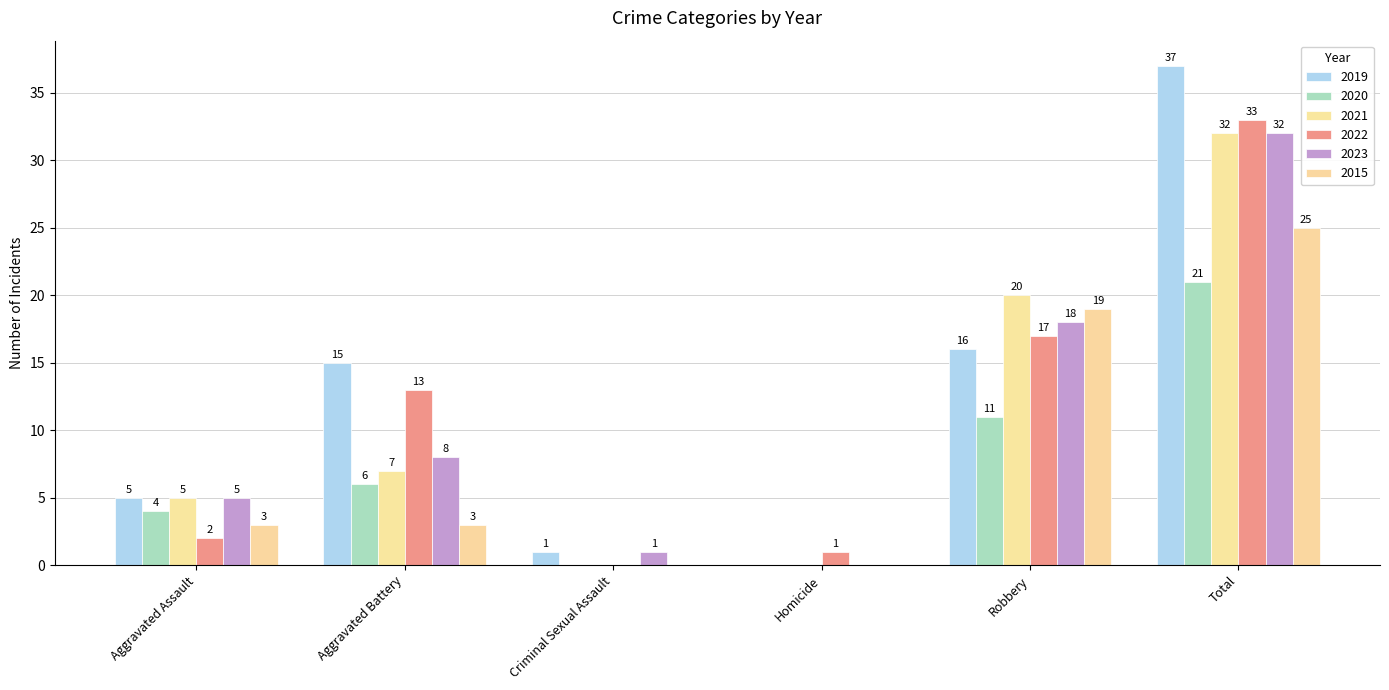

Reading right to left, what are all the values shown in this chart?

2019: Total=37	Robbery=16	Homicide=0	Criminal Sexual Assault=1	Aggravated Battery=15	Aggravated Assault=5
2020: Total=21	Robbery=11	Homicide=0	Criminal Sexual Assault=0	Aggravated Battery=6	Aggravated Assault=4
2021: Total=32	Robbery=20	Homicide=0	Criminal Sexual Assault=0	Aggravated Battery=7	Aggravated Assault=5
2022: Total=33	Robbery=17	Homicide=1	Criminal Sexual Assault=0	Aggravated Battery=13	Aggravated Assault=2
2023: Total=32	Robbery=18	Homicide=0	Criminal Sexual Assault=1	Aggravated Battery=8	Aggravated Assault=5
2015: Total=25	Robbery=19	Homicide=0	Criminal Sexual Assault=0	Aggravated Battery=3	Aggravated Assault=3